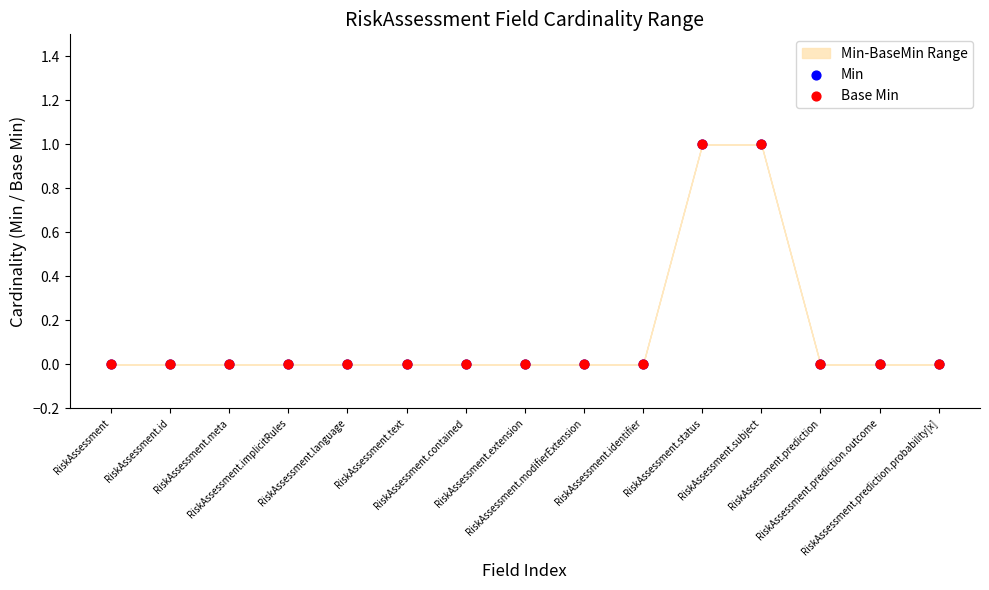

Which series contains the lowest Y value?

Min